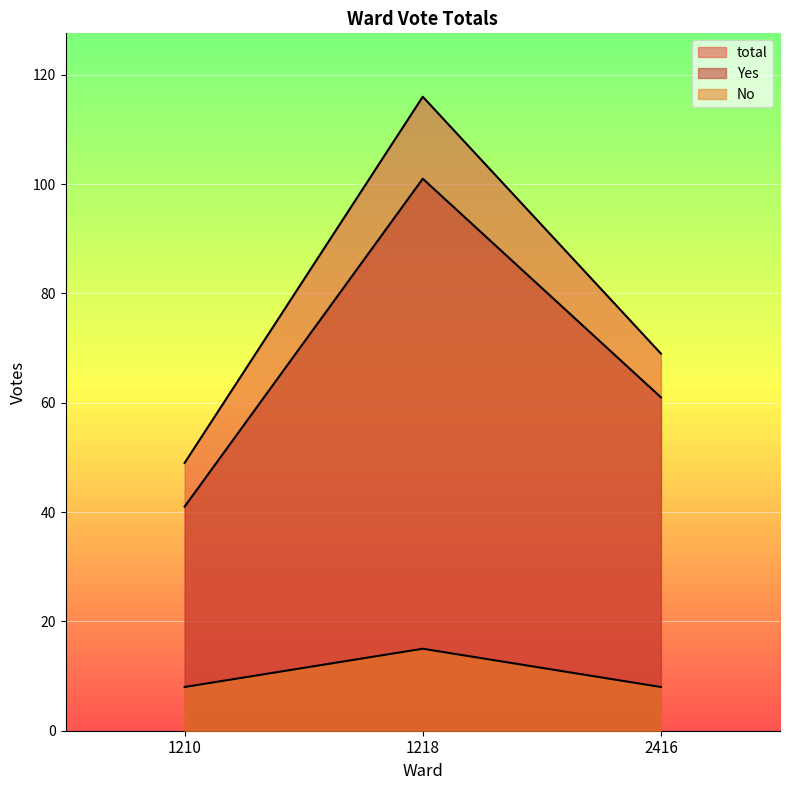

How many data points in total are less than 69?

1